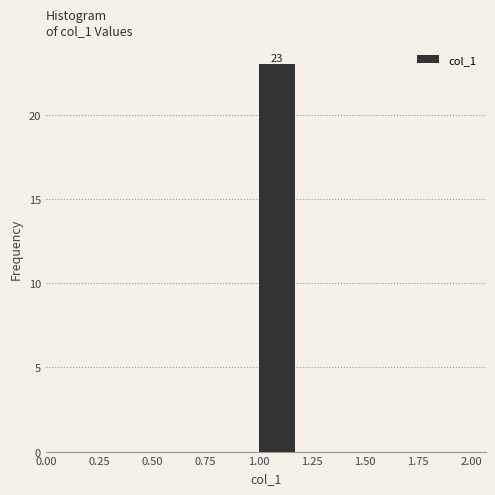

Which range on the x-axis has the tallest bar?

1.0 to 1.2